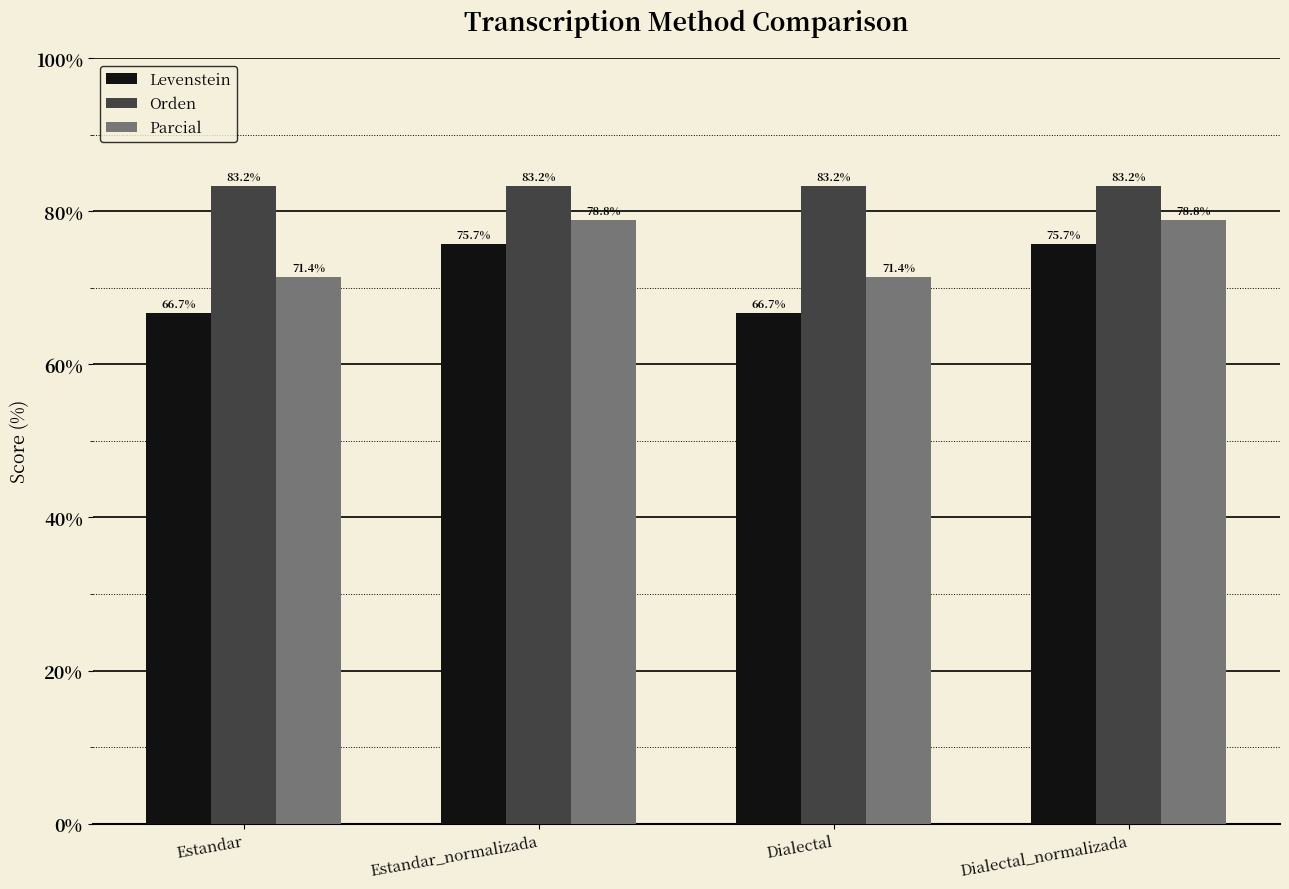

What is the value of the Parcial bar at the 1st from the left?

71.4